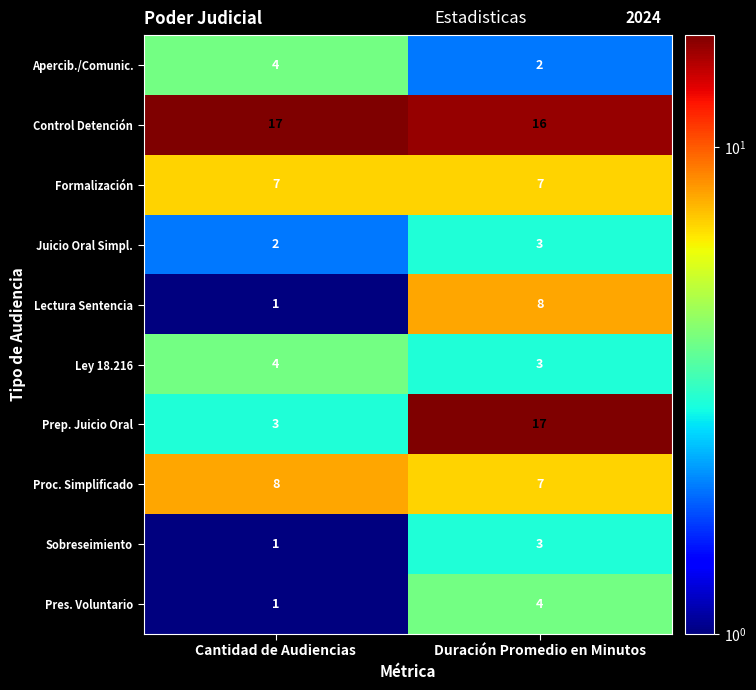

Which category has the highest value in the Juicio Oral Simpl. series?

Duración Promedio en Minutos